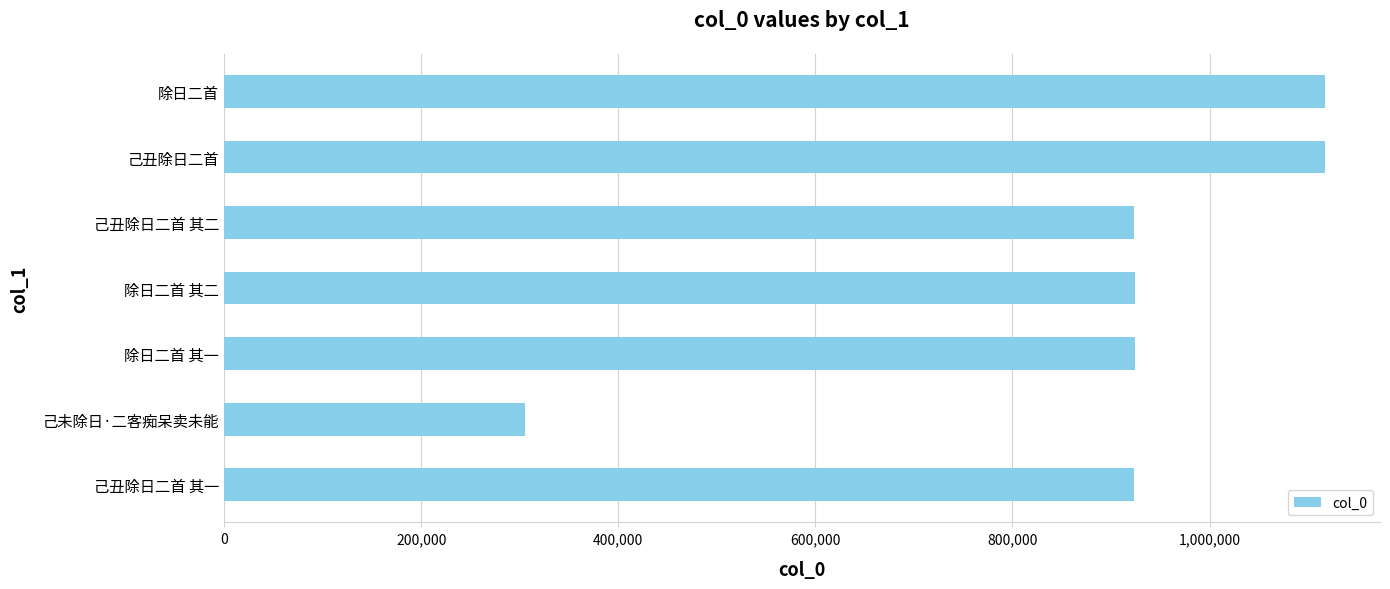

At which category does the chart reach its minimum across all series?

己未除日·二客痴呆卖未能